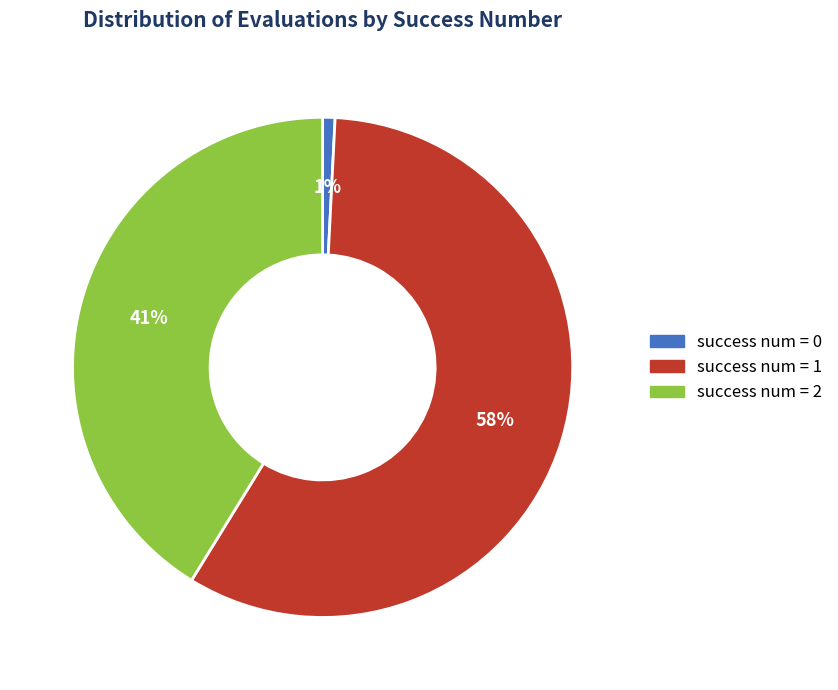

To the nearest percent, what is the difference between the largest and smallest slice percentages?

57%